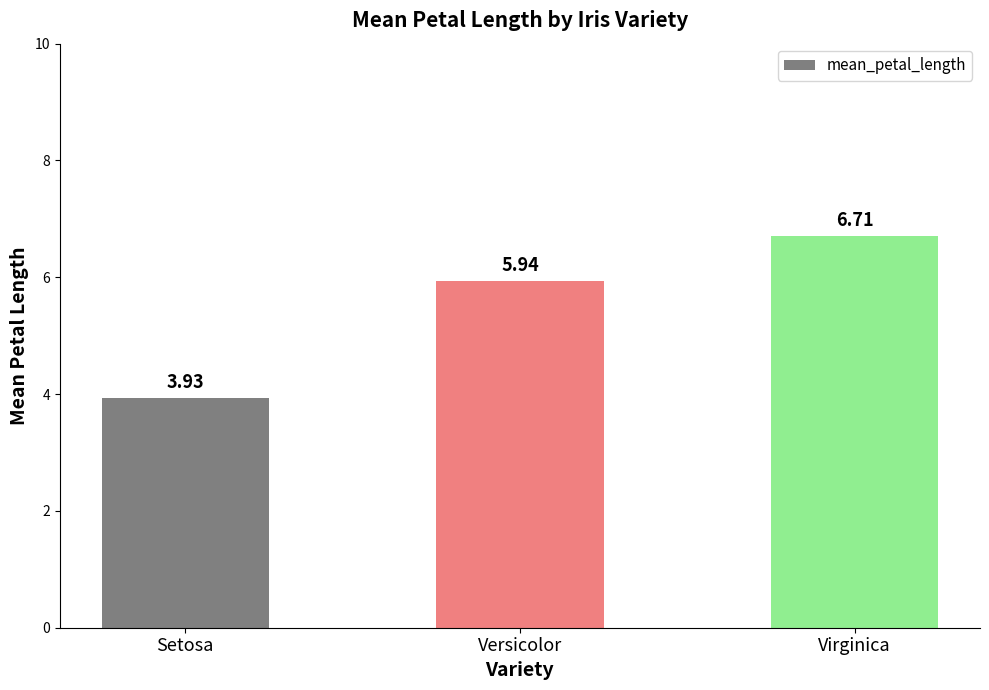

Which category has the lowest value across all series?

Setosa